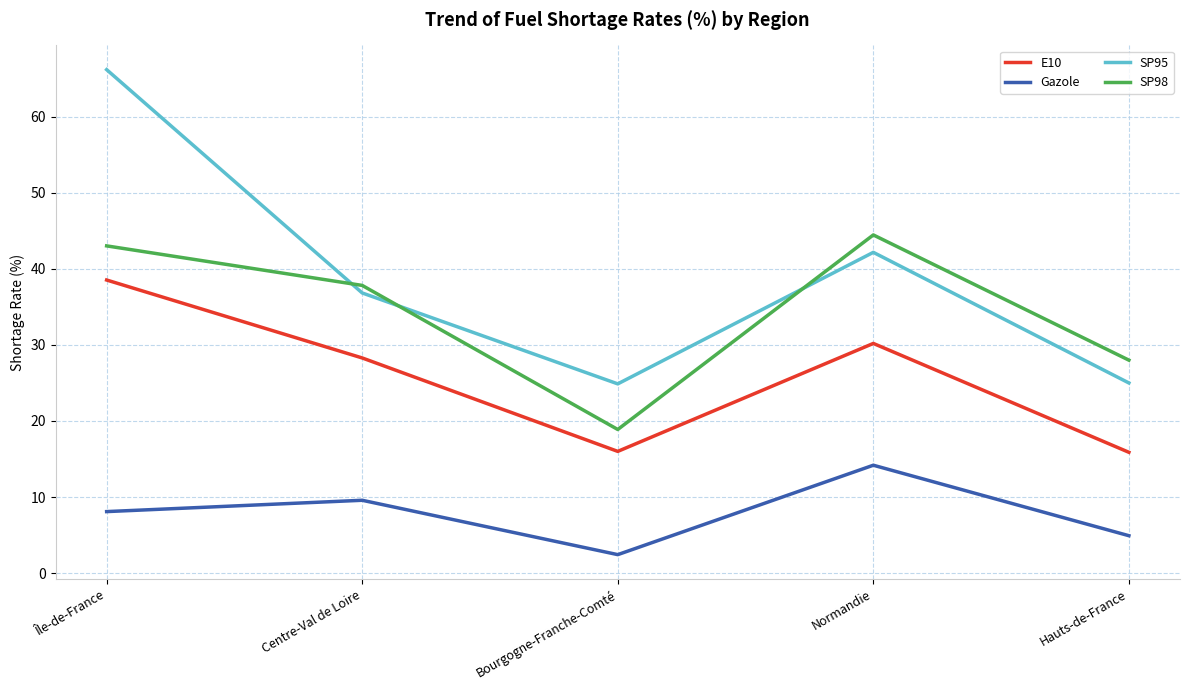

How many series are shown in this chart?

4